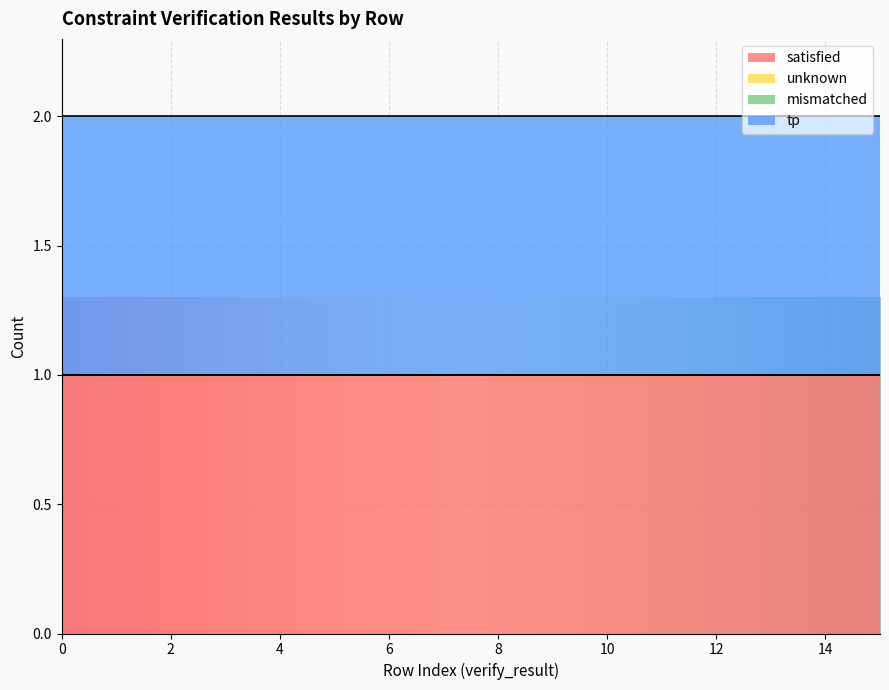

Read the tp value at 13.

1